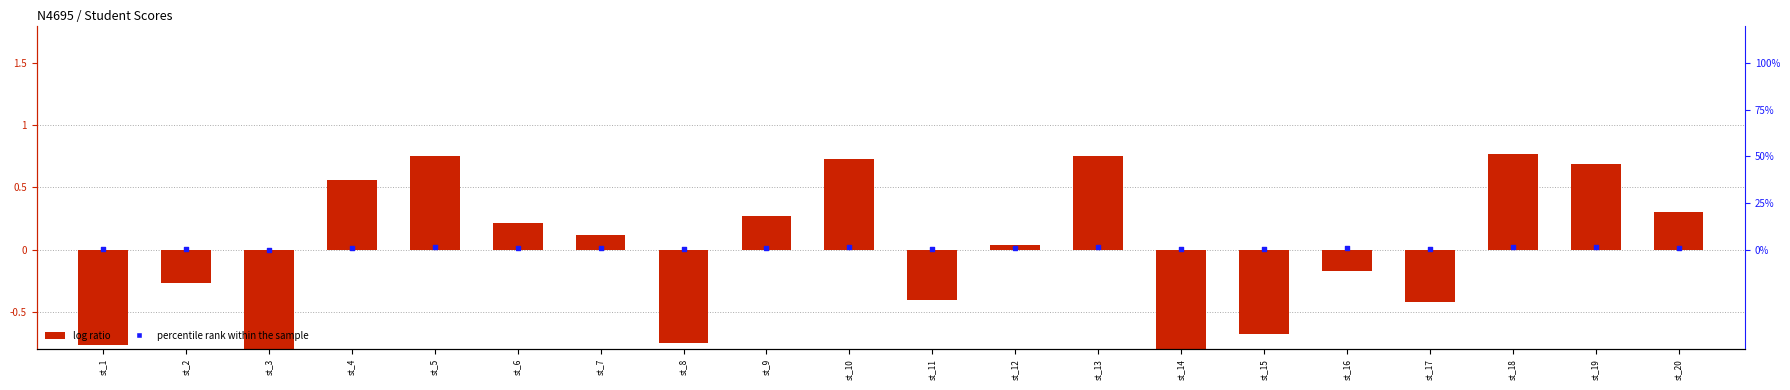

Which series has the largest total across all categories?

percentile rank within the sample